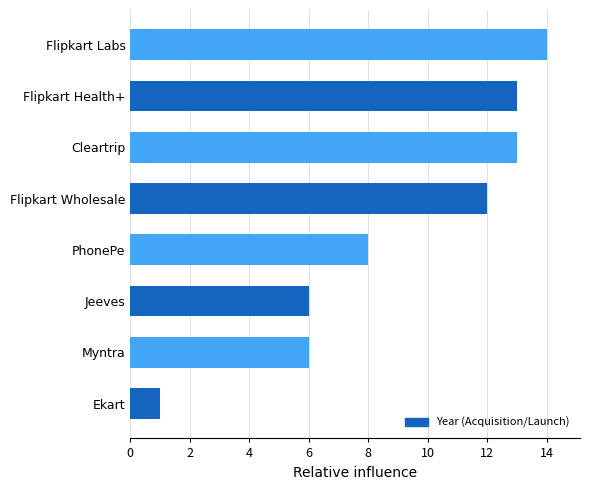

Count the number of data series in this chart.

1